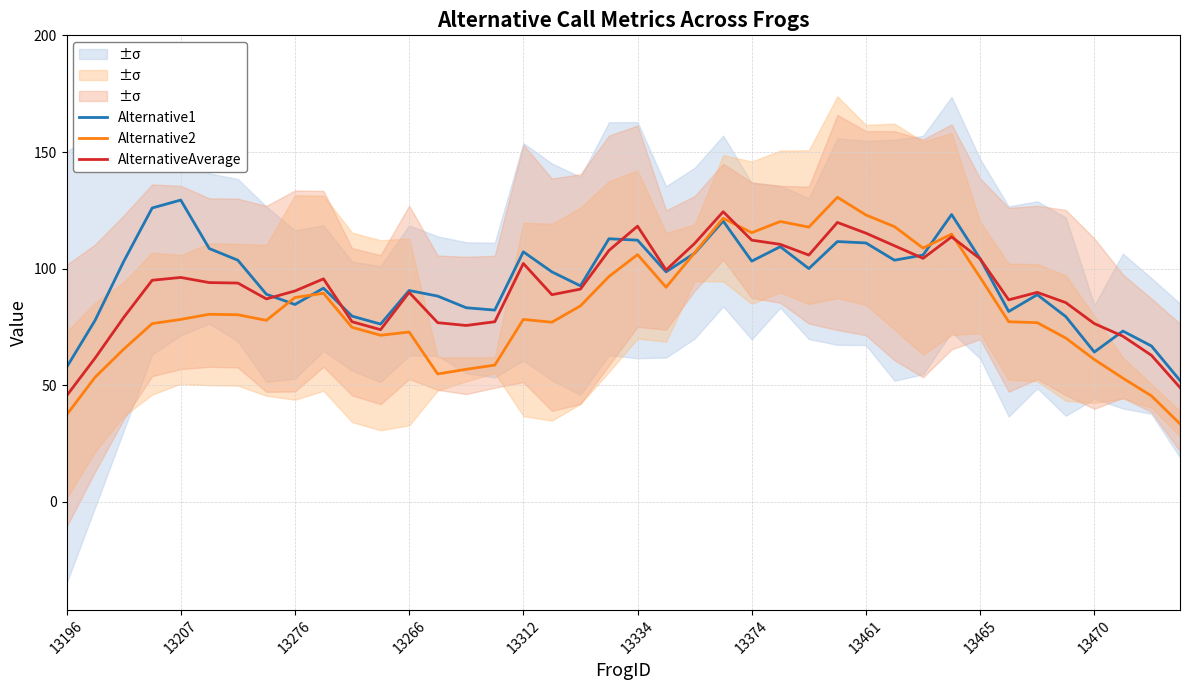

What is the sum of all Alternative1 values?

3798.2